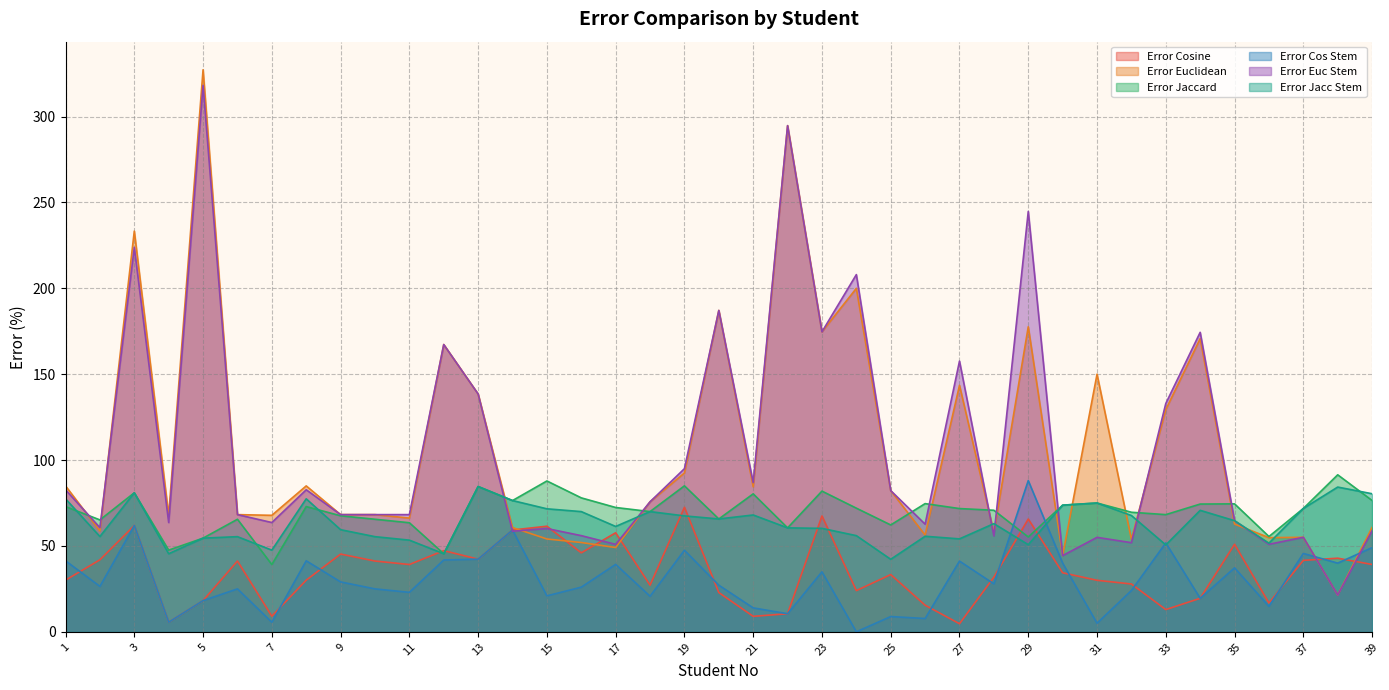

How many lines are shown in the chart?

6